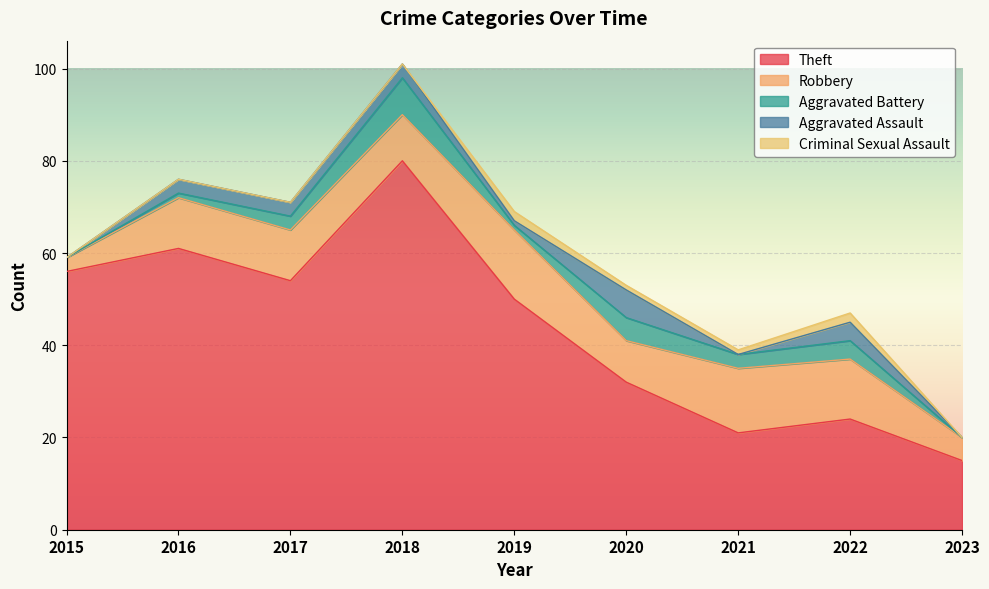

True or false: Robbery and Criminal Sexual Assault cross at least once.

False